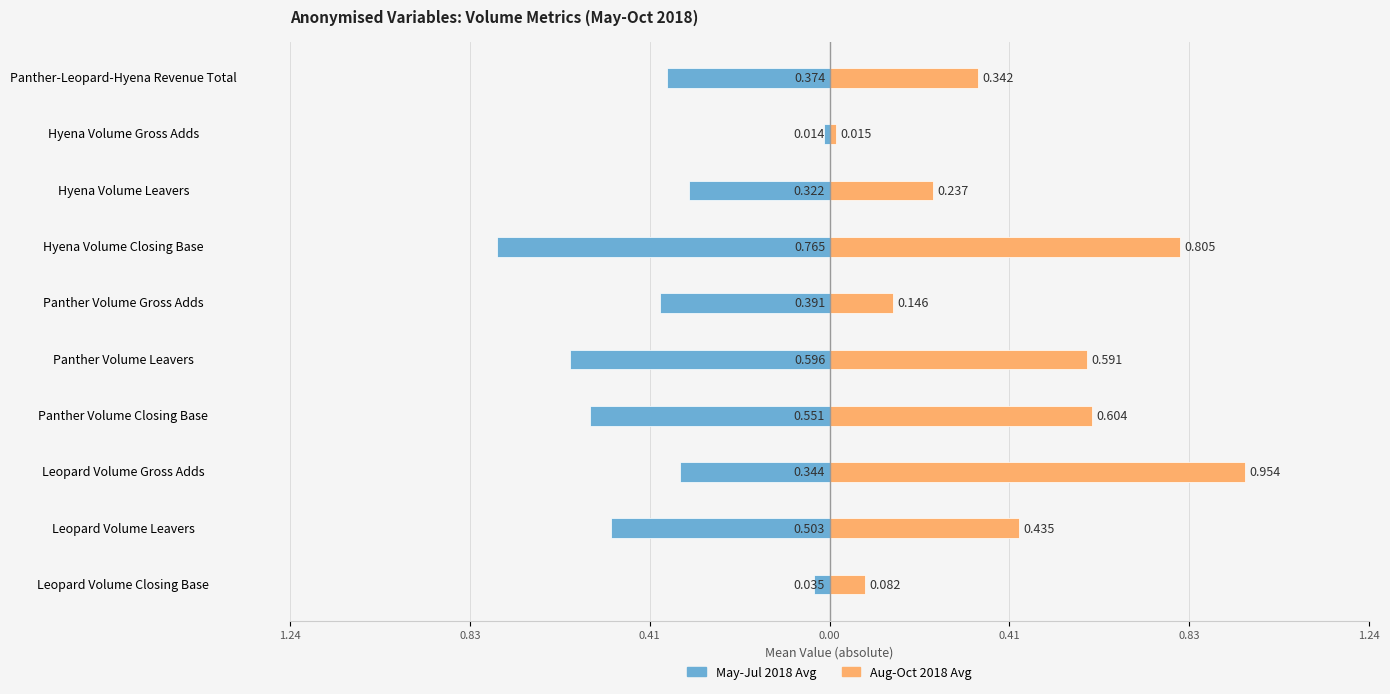

Which series changed the most between Panther Volume Closing Base and Panther Volume Leavers?

May-Jul 2018 Avg